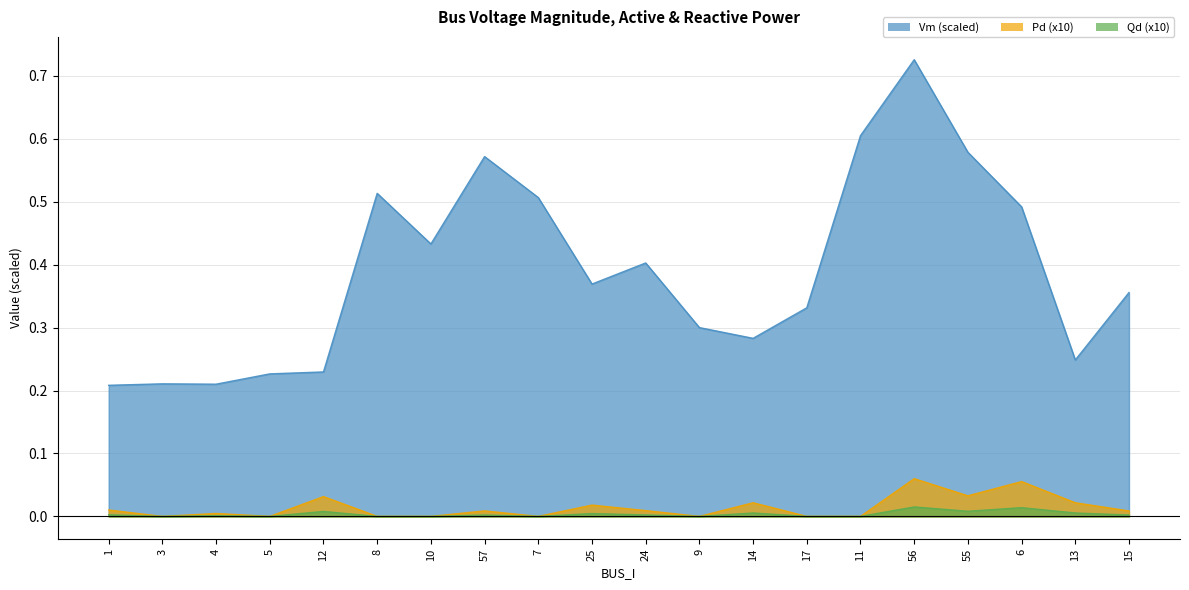

Reading left to right, transcribe all the data shown in this chart.

Vm: 1=0.2	3=0.2	4=0.2	5=0.2	12=0.2	8=0.5	10=0.4	57=0.6	7=0.5	25=0.4	24=0.4	9=0.3	14=0.3	17=0.3	11=0.6	56=0.7	55=0.6	6=0.5	13=0.2	15=0.4
Pd: 1=0.0	3=0.0	4=0.0	5=0.0	12=0.0	8=0.0	10=0.0	57=0.0	7=0.0	25=0.0	24=0.0	9=0.0	14=0.0	17=0.0	11=0.0	56=0.1	55=0.0	6=0.1	13=0.0	15=0.0
Qd: 1=0.0	3=0.0	4=0.0	5=0.0	12=0.0	8=0.0	10=0.0	57=0.0	7=0.0	25=0.0	24=0.0	9=0.0	14=0.0	17=0.0	11=0.0	56=0.0	55=0.0	6=0.0	13=0.0	15=0.0